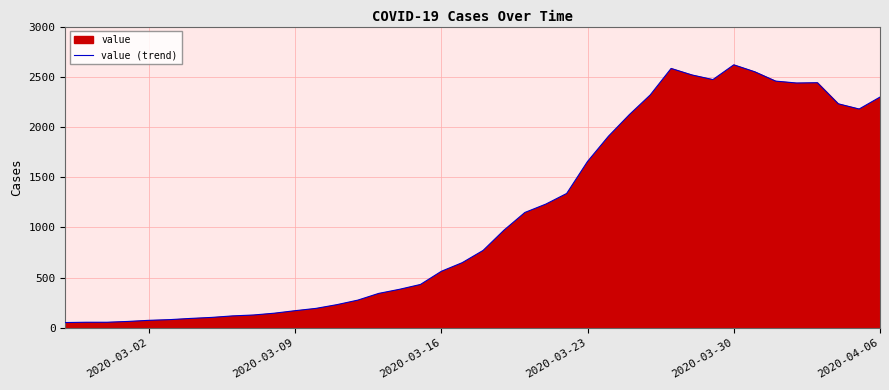

What is the greatest value displayed?

2619